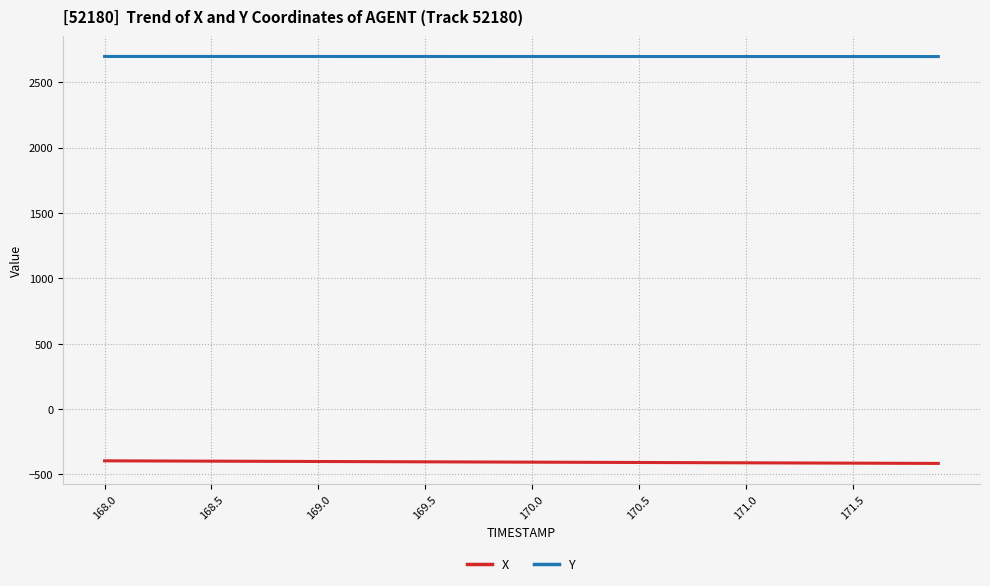

Rank the series by their maximum value, from highest to lowest.

Y, X